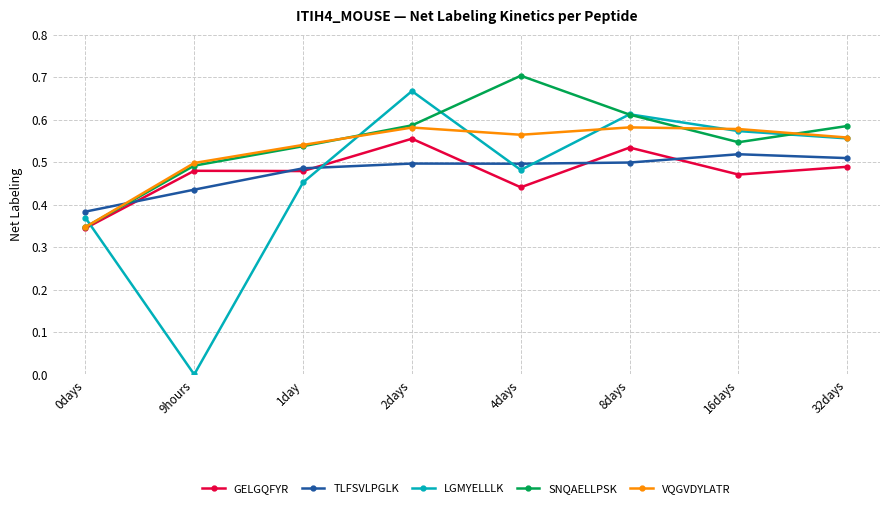

At how many categories does at least one series exceed 0?

8